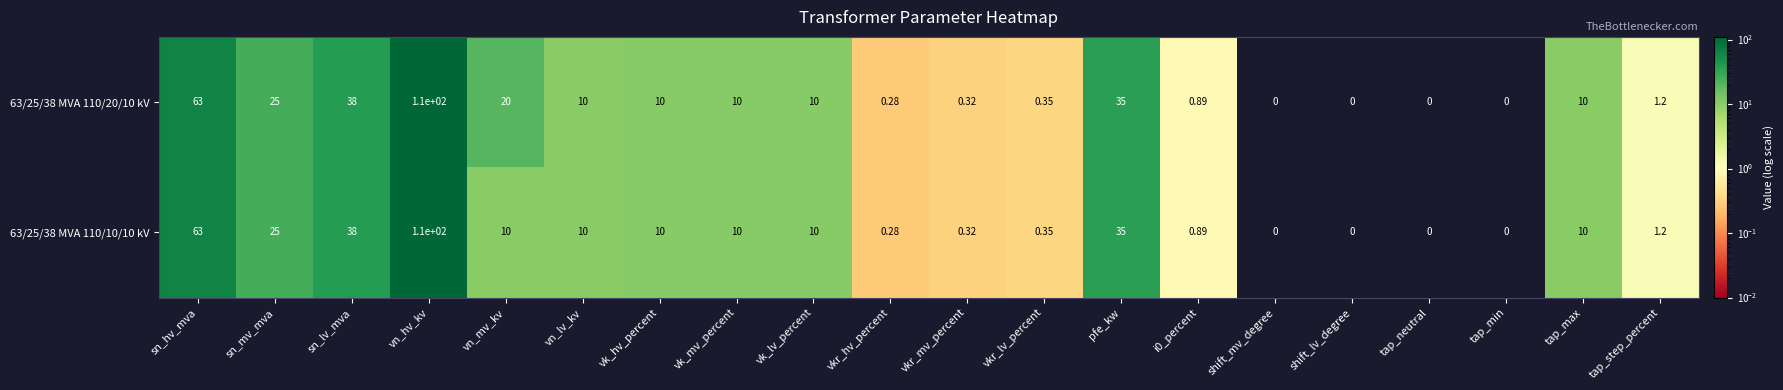

At which category is the sum across all series the highest?

vn_hv_kv